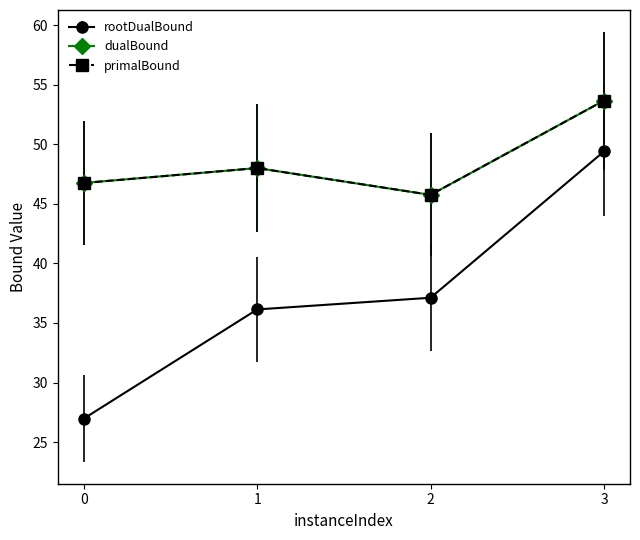

Does the chart have visible grid lines?

No